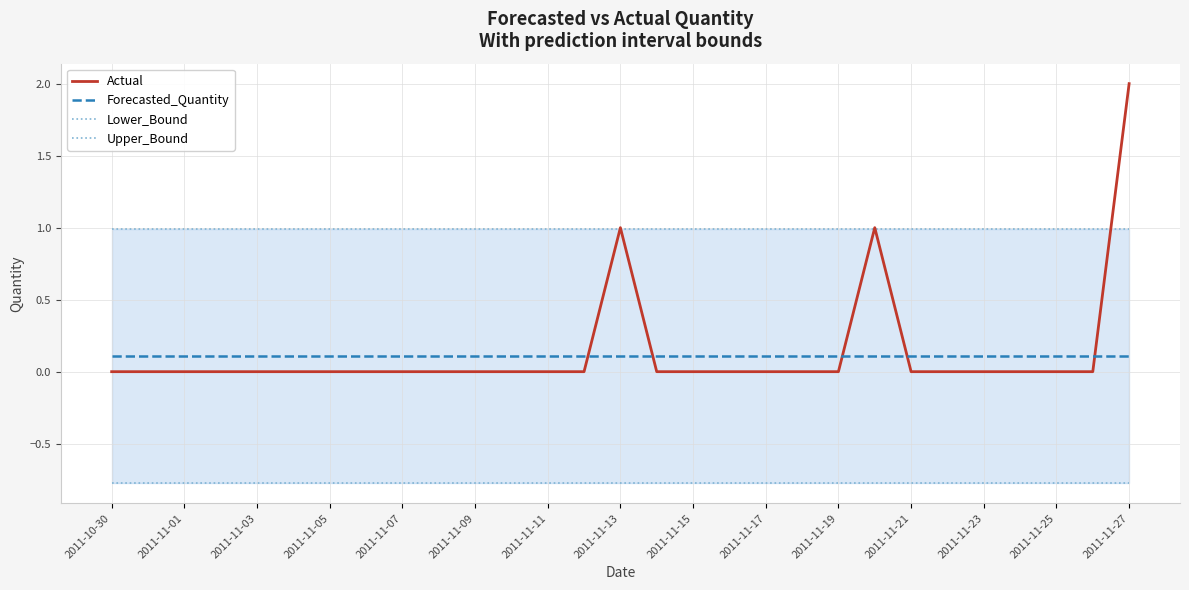

What is the minimum value shown in the chart?

-0.8